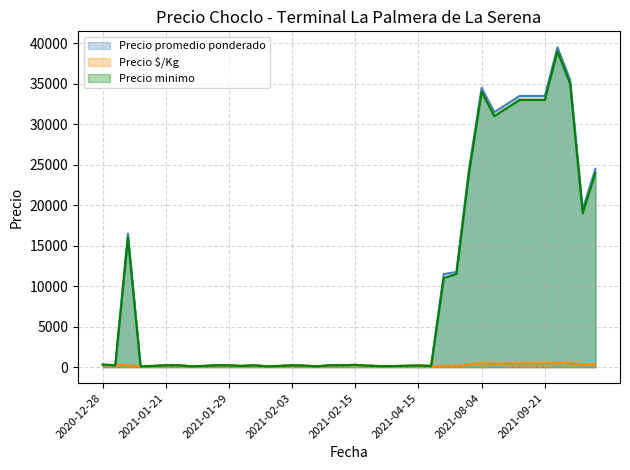

List the series in order of their peak value, lowest first.

Precio $/Kg, Precio minimo, Precio promedio ponderado